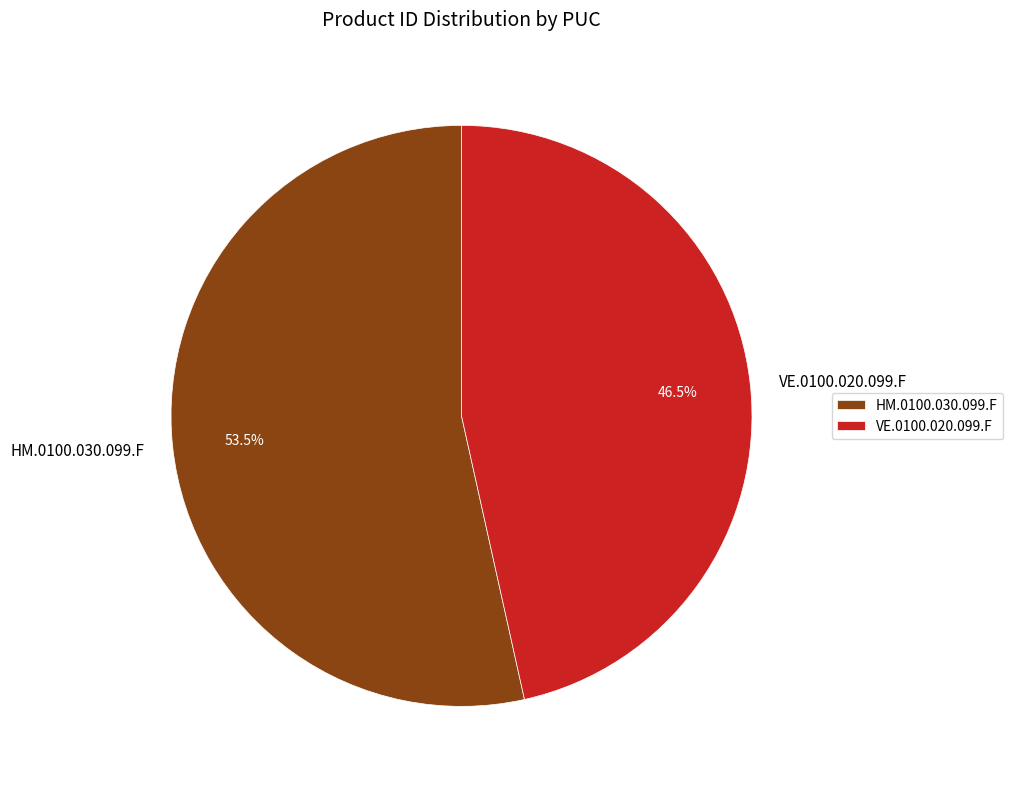

How many slices are in this pie chart?

2